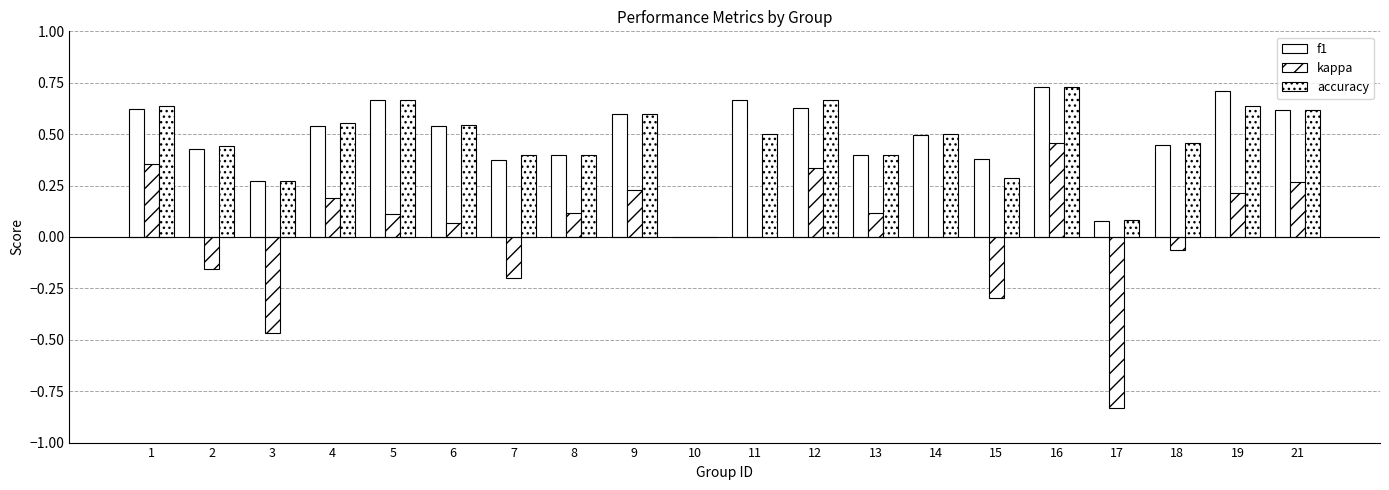

How many groups of bars are there?

20